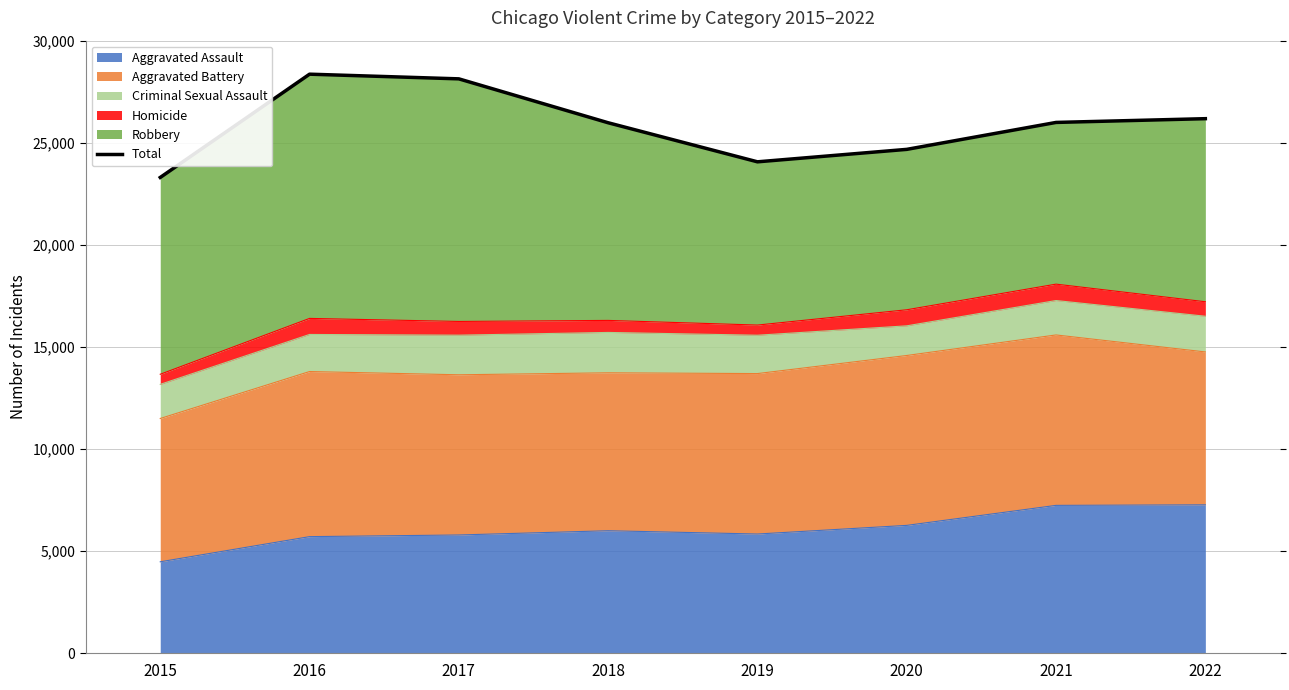

List the labels in order of value, smallest first.

2015, 2019, 2020, 2018, 2021, 2022, 2017, 2016